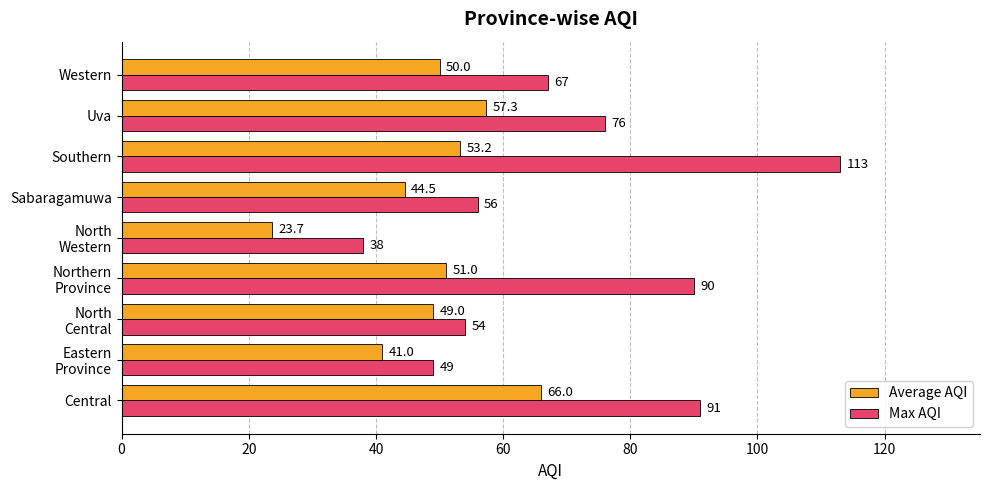

What is the greatest value displayed?

113.0